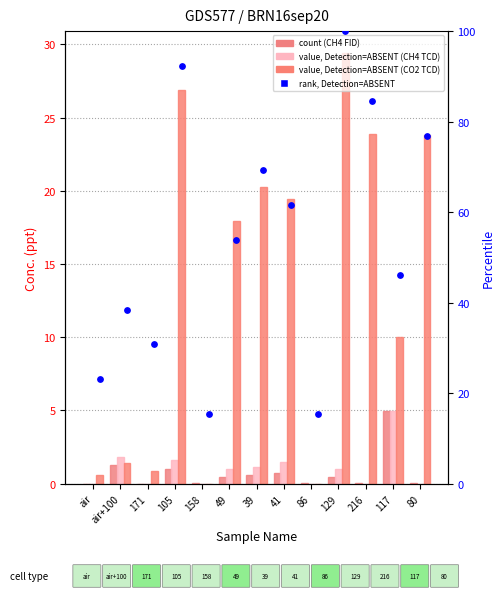

Is the value of CH4 by FID (Conc. ppt) at 49 greater than the value of CO2 by TCD (Conc. ppt) at 129?

No